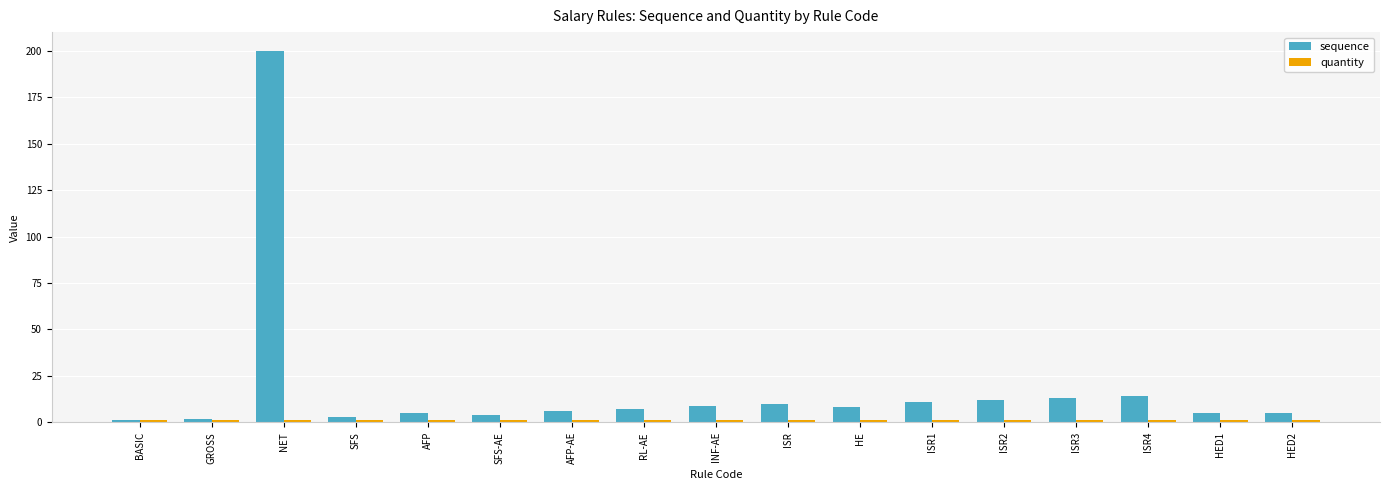

Which series has the widest spread of values?

sequence